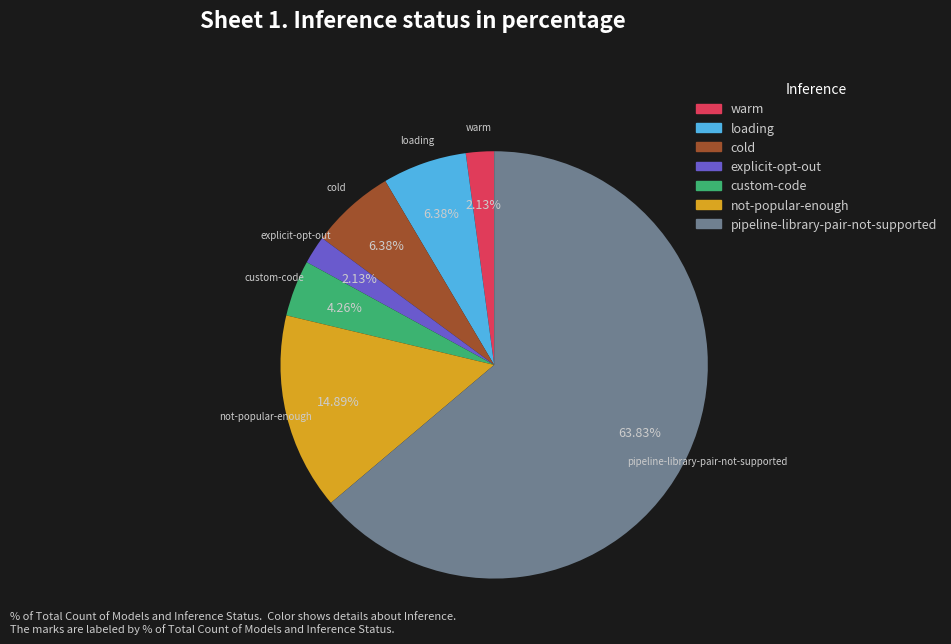

What is the largest slice in the pie chart?

pipeline-library-pair-not-supported